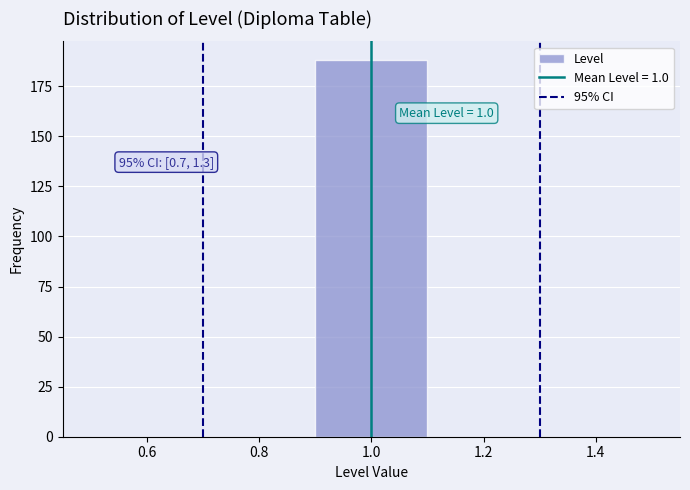

Over which range of the x-axis is the bar tallest?

0.9 to 1.1